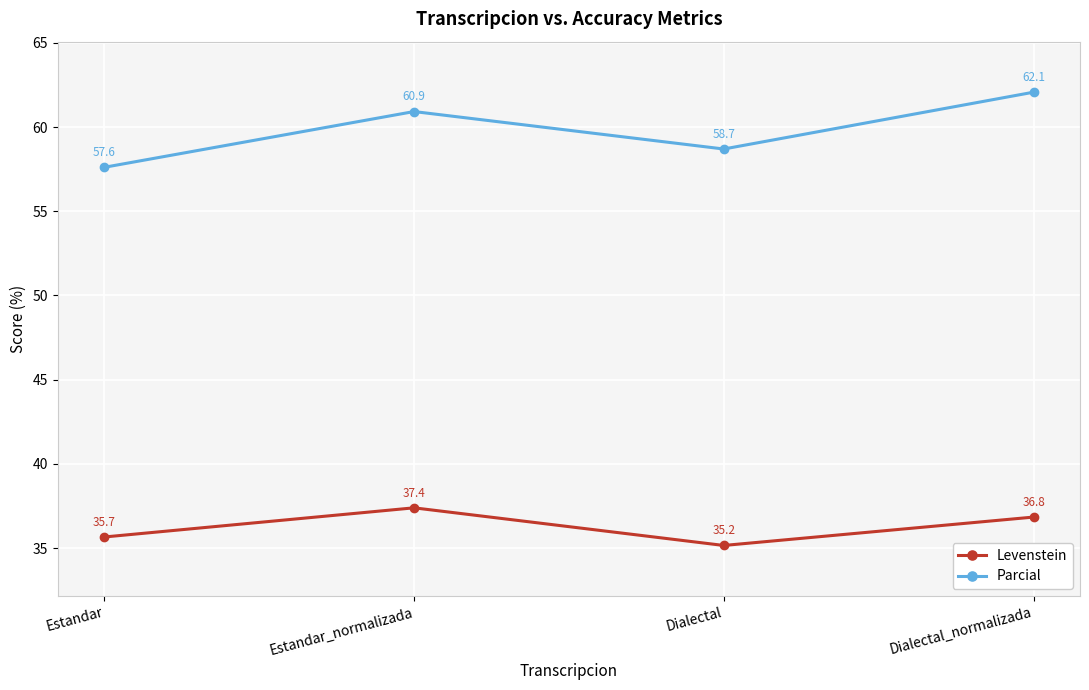

Where is the first local minimum for Parcial?

Dialectal